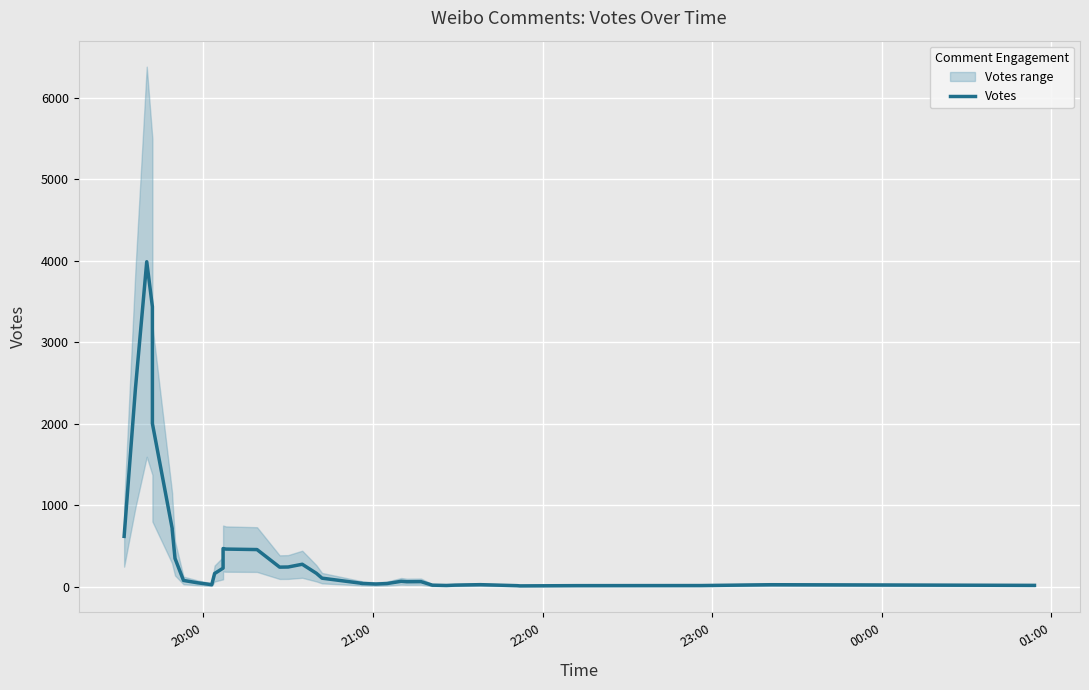

What is the sum of all values?

18047.7